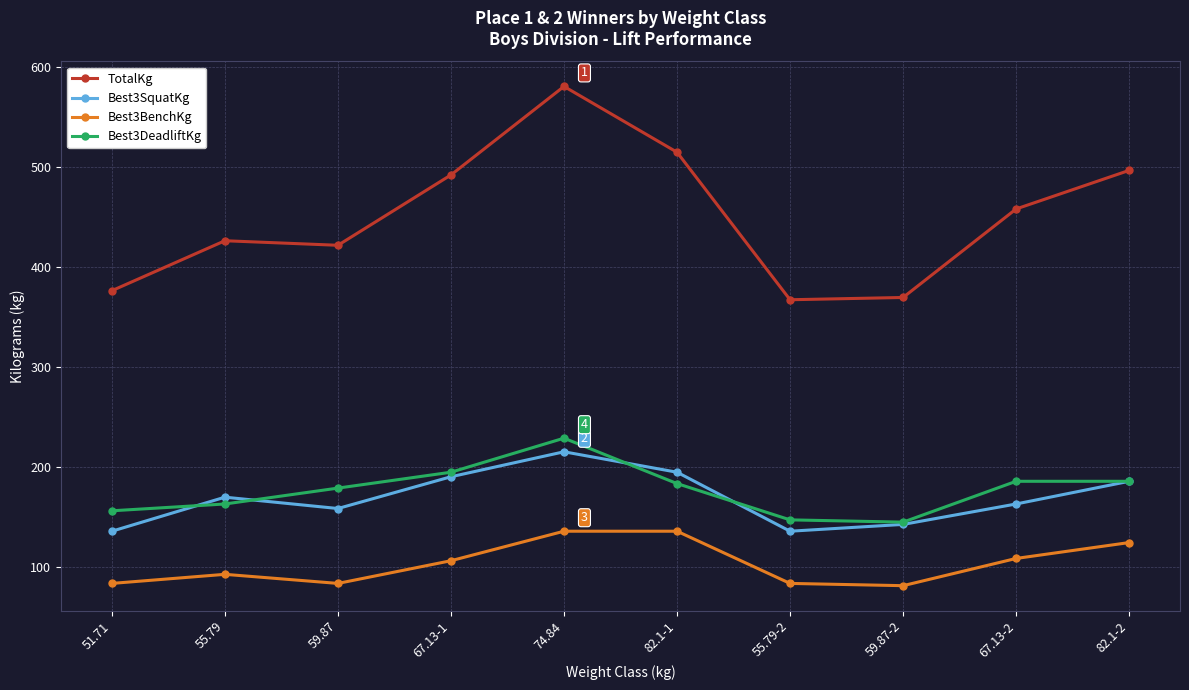

True or false: Best3DeadliftKg and Best3SquatKg intersect in this chart.

True